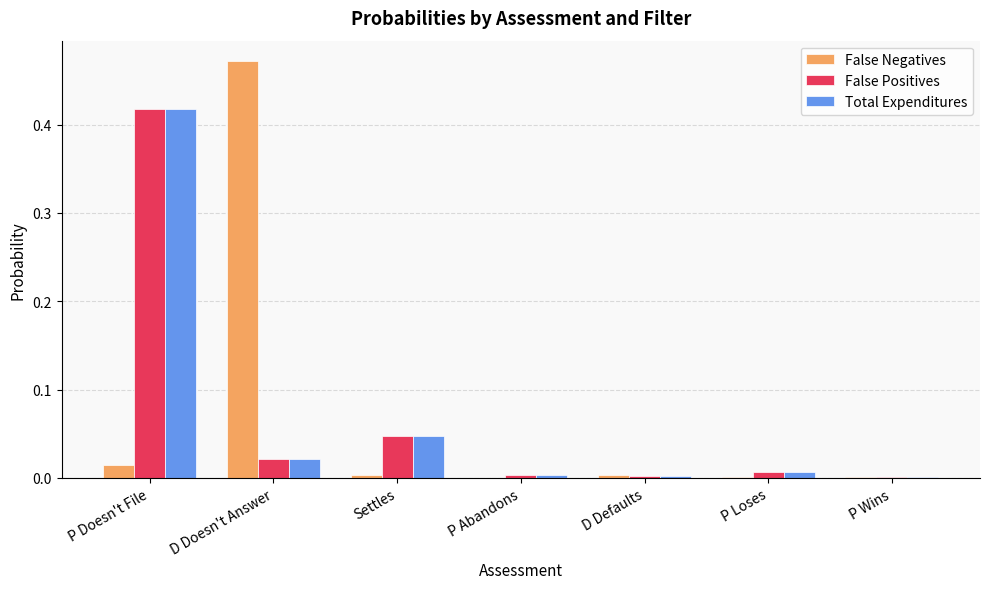

The value of Total Expenditures at D Doesn't Answer is 0.0. True or false?

True